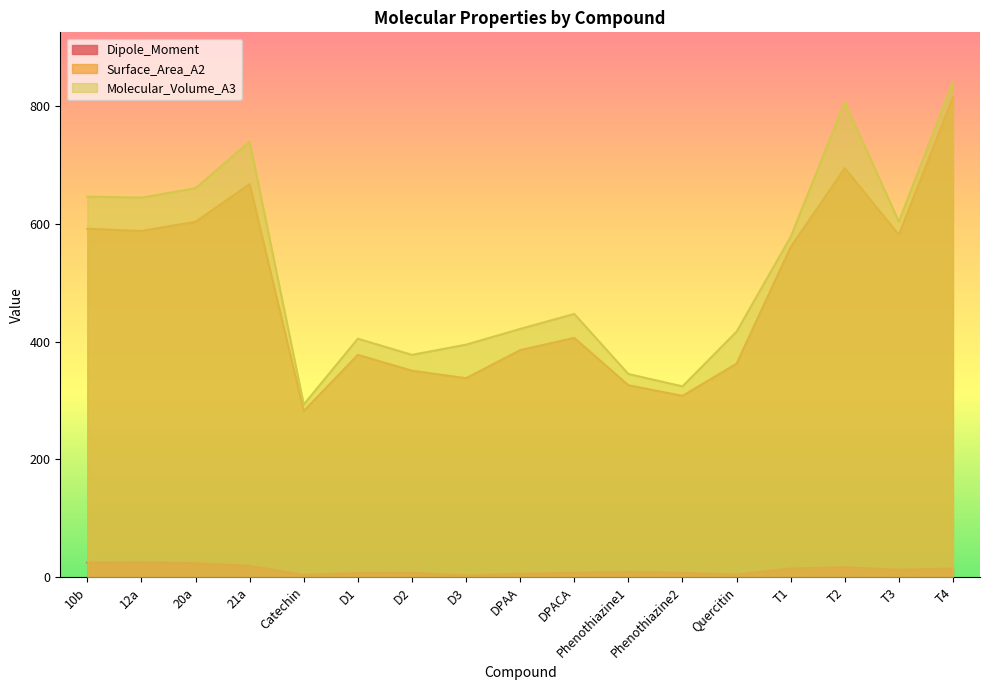

What is the minimum value for Dipole_Moment?

2.8